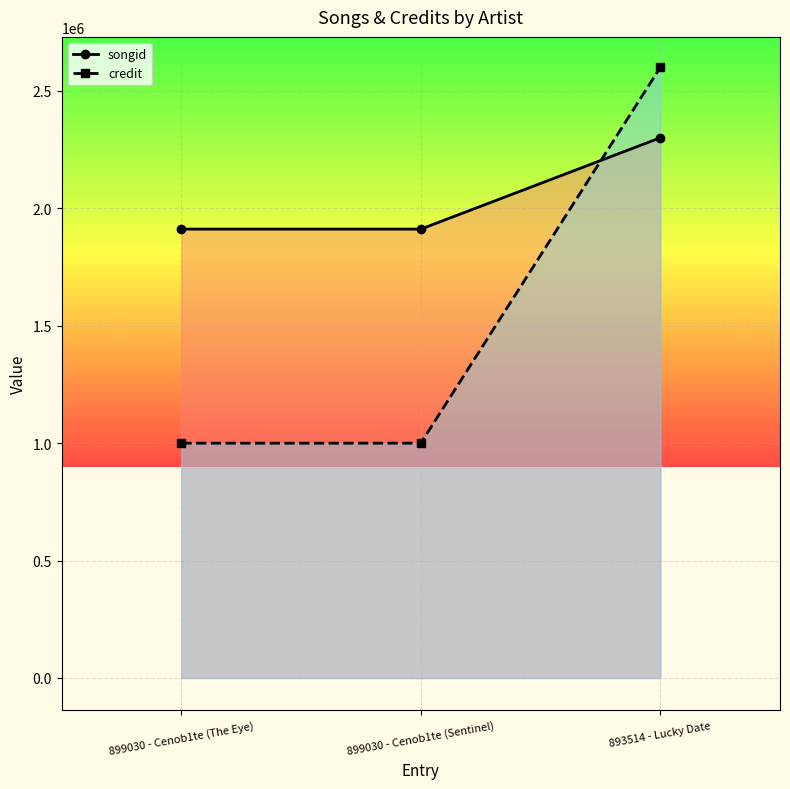

Reading right to left, list all the values displayed in this chart.

songid: 2300316	1911450	1911445
credit: 2599933	999929	999929